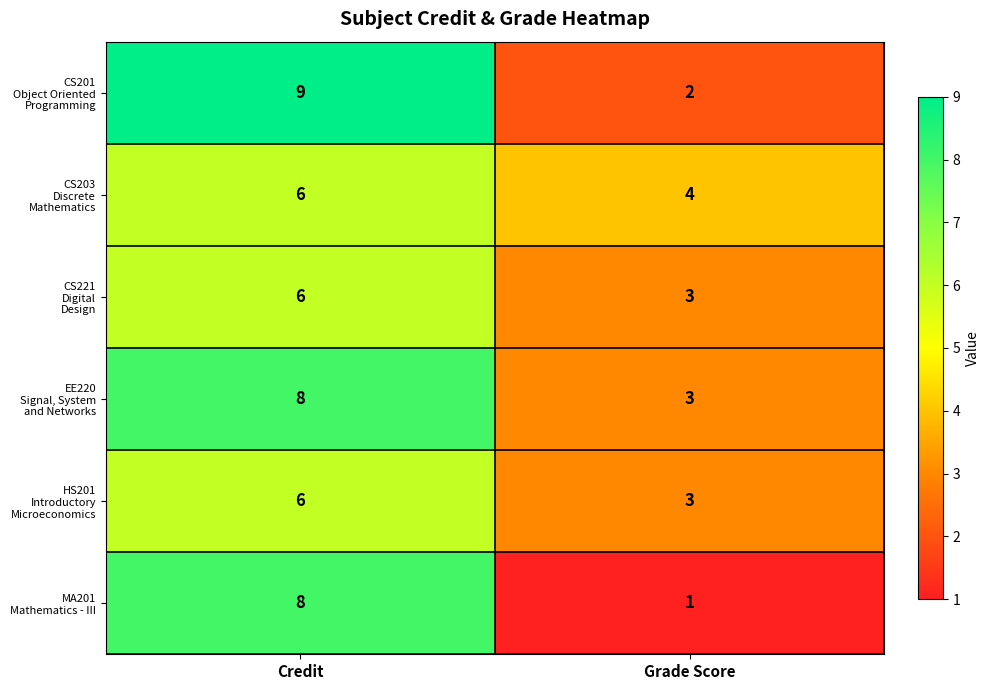

What is the spread (max minus min) of values at Grade Score?

3